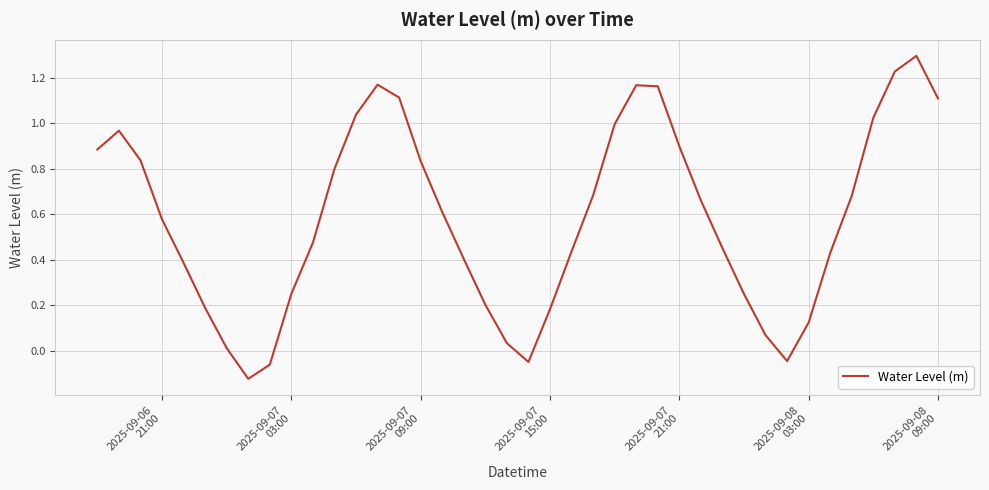

How many distinct data groups are displayed?

1